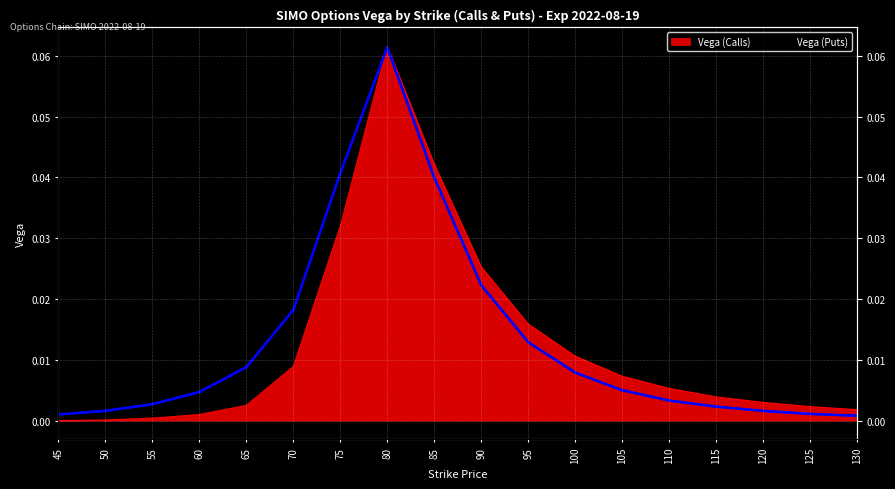

Reading left to right, transcribe all the data shown in this chart.

Vega (Calls): 45=0.0	50=0.0	55=0.0	60=0.0	65=0.0	70=0.0	75=0.0	80=0.1	85=0.0	90=0.0	95=0.0	100=0.0	105=0.0	110=0.0	115=0.0	120=0.0	125=0.0	130=0.0
Vega (Puts): 45=0.0	50=0.0	55=0.0	60=0.0	65=0.0	70=0.0	75=0.0	80=0.1	85=0.0	90=0.0	95=0.0	100=0.0	105=0.0	110=0.0	115=0.0	120=0.0	125=0.0	130=0.0